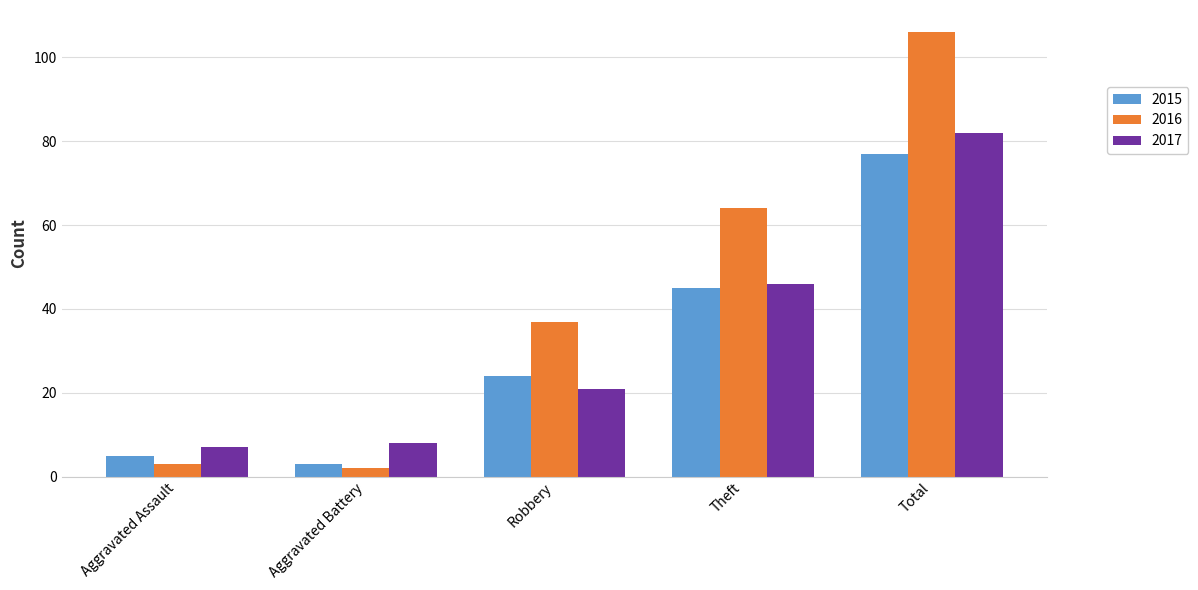

True or false: 2016 has a value of 64 at Theft.

True